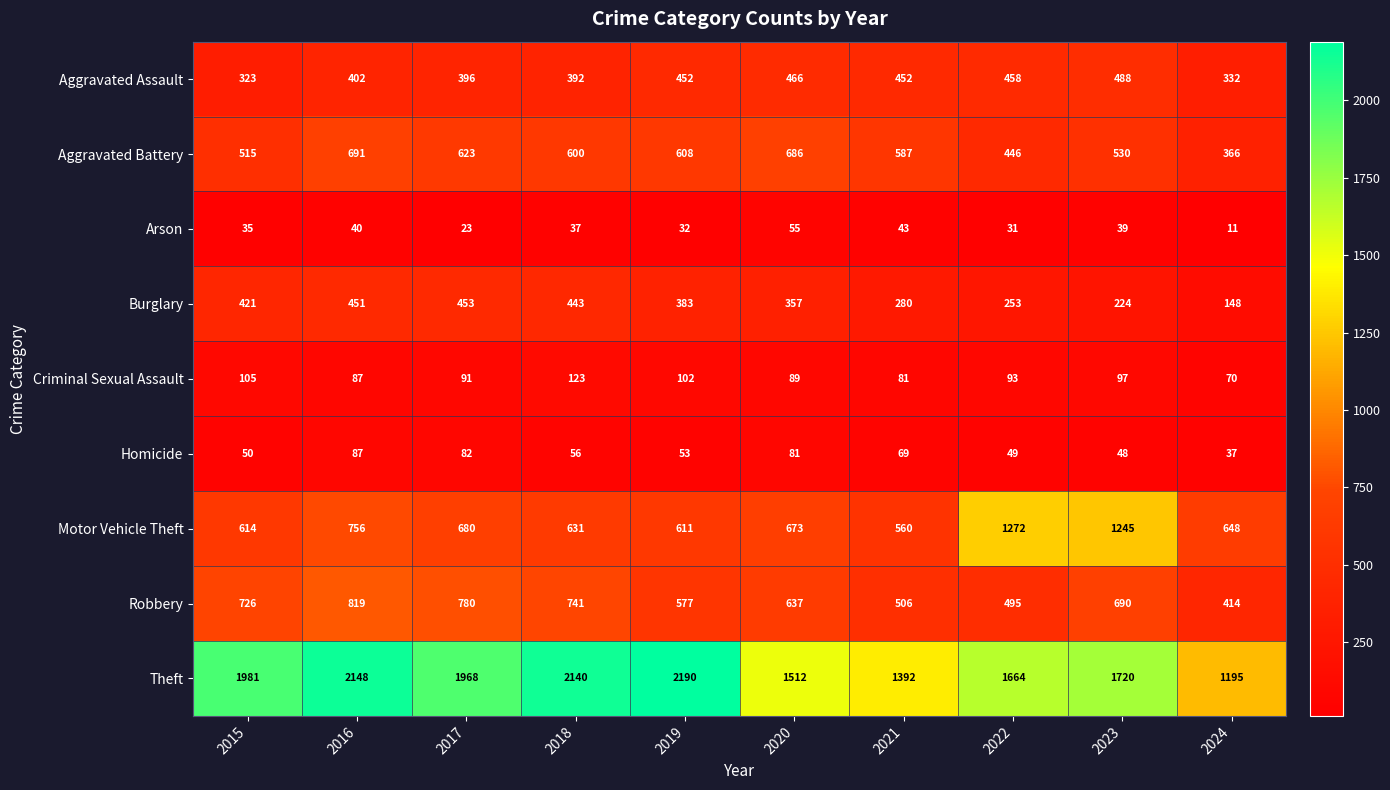

What is the sum of the Theft values at 2019 and 2016?

4338